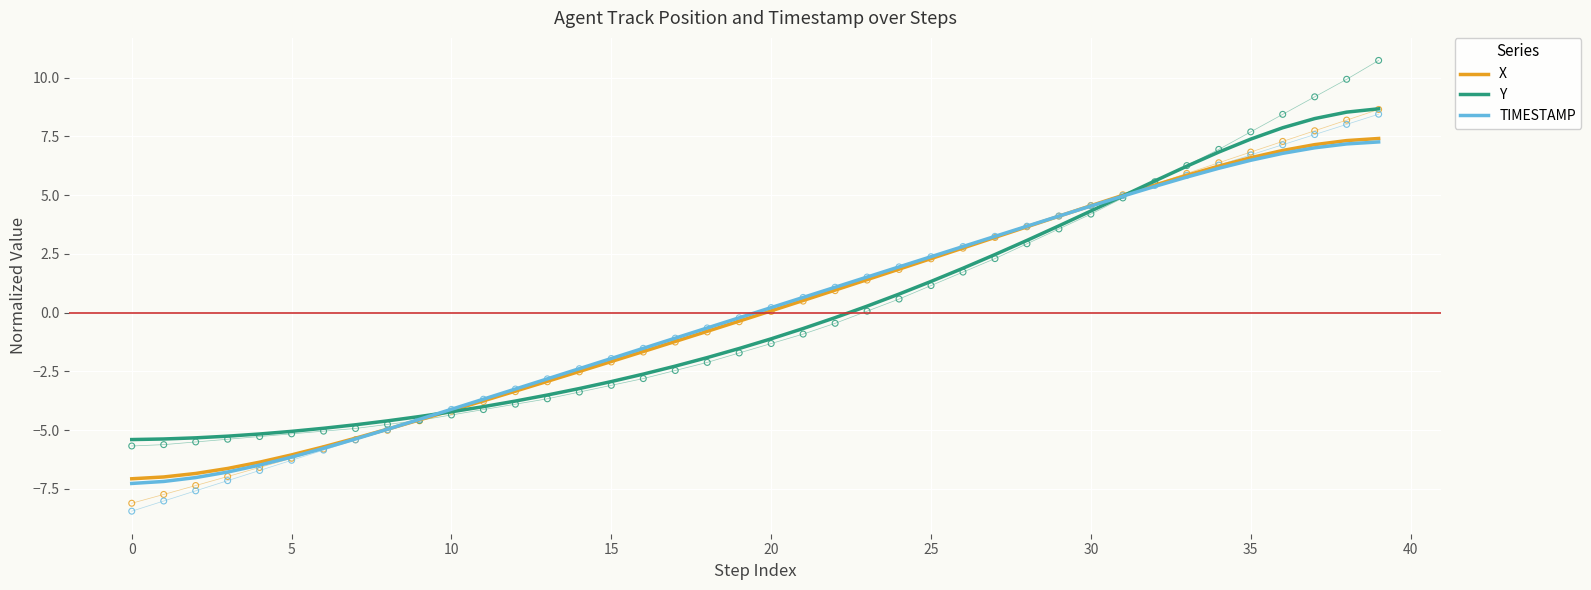

What is the total value across all series at 33?

17.8